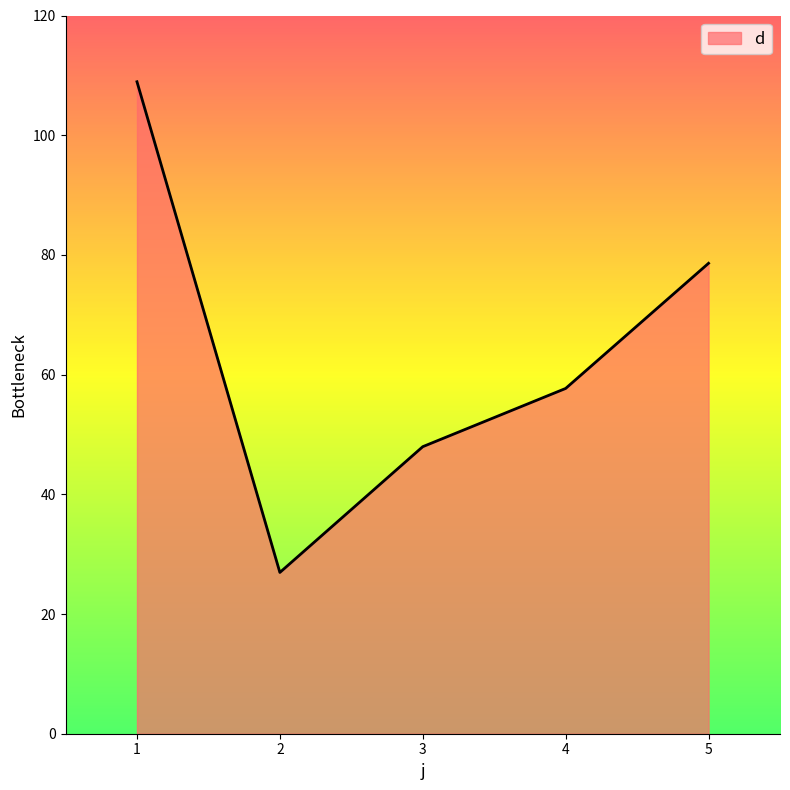

How many lines are shown in the chart?

1